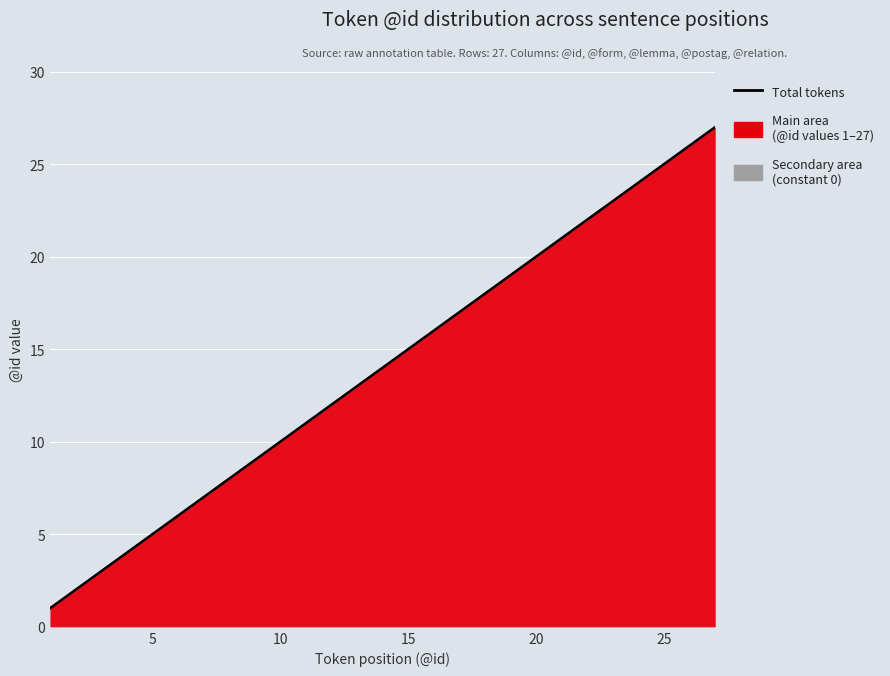

Reading left to right, extract all data points from this chart.

1	2	3	4	5	6	7	8	9	10	11	12	13	14	15	16	17	18	19	20	21	22	23	24	25	26	27